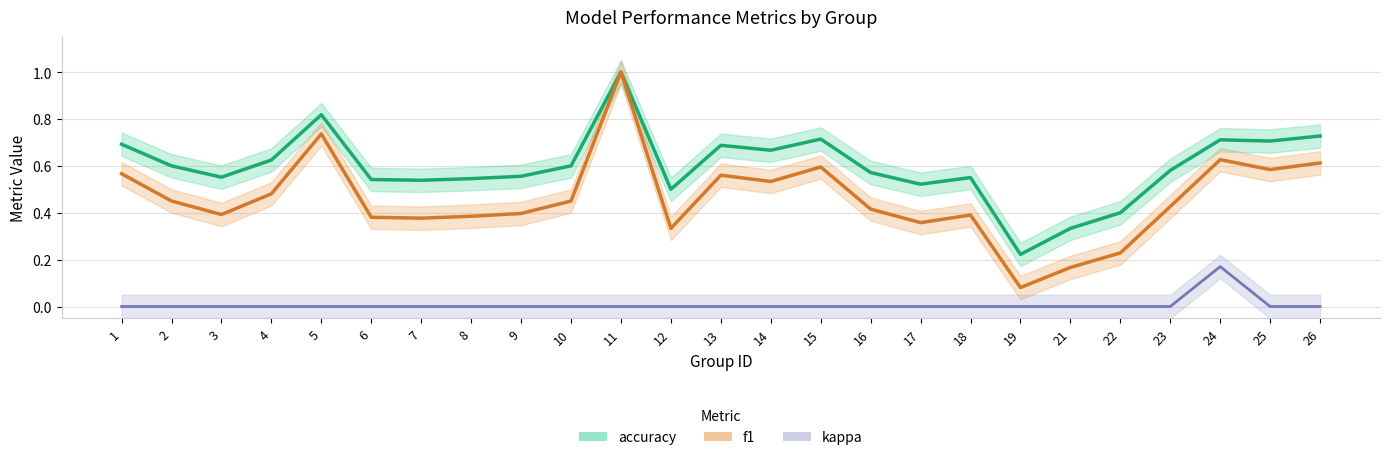

Does the chart have visible grid lines?

Yes